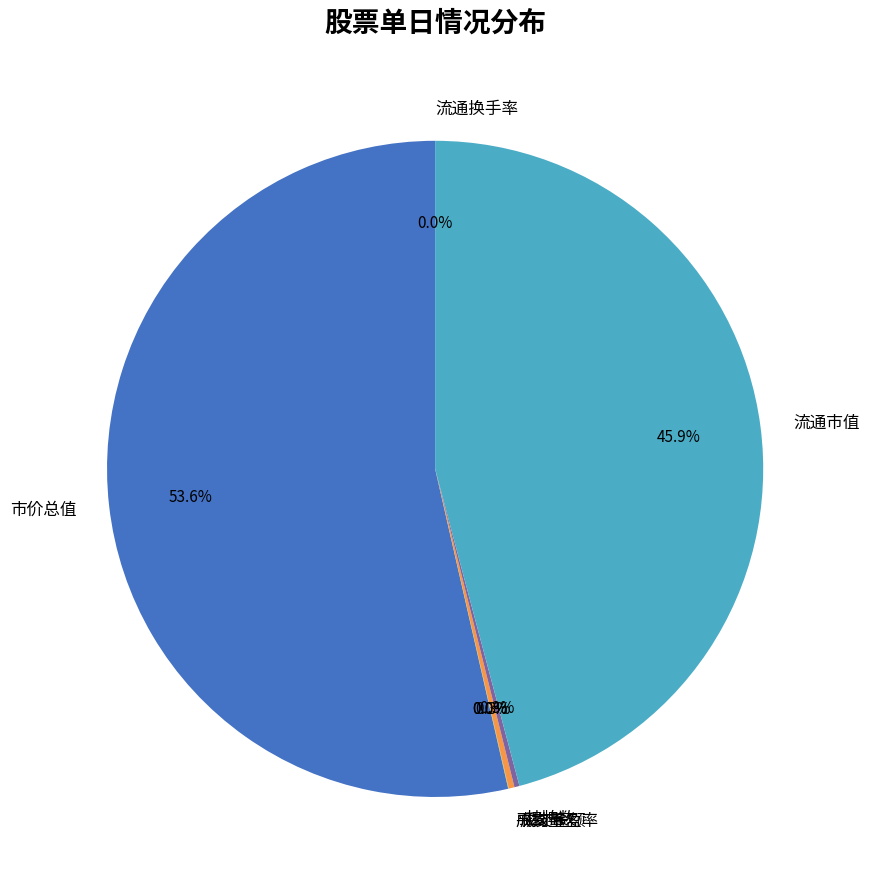

What is the largest slice in the pie chart?

市价总值